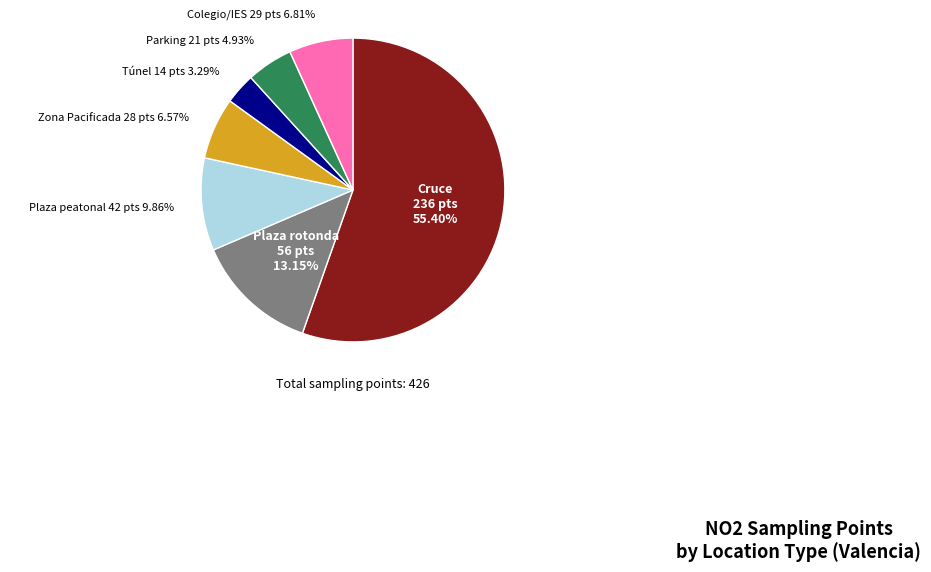

To the nearest percent, what is the average slice percentage?

14%